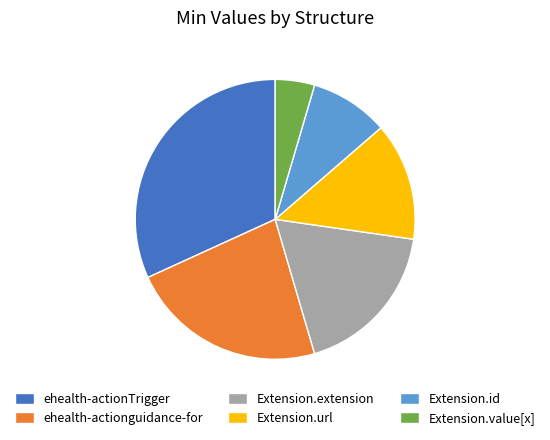

Rank the categories by value from lowest to highest.

Extension.value[x], Extension.id, Extension.url, Extension.extension, ehealth-actionguidance-for, ehealth-actionTrigger